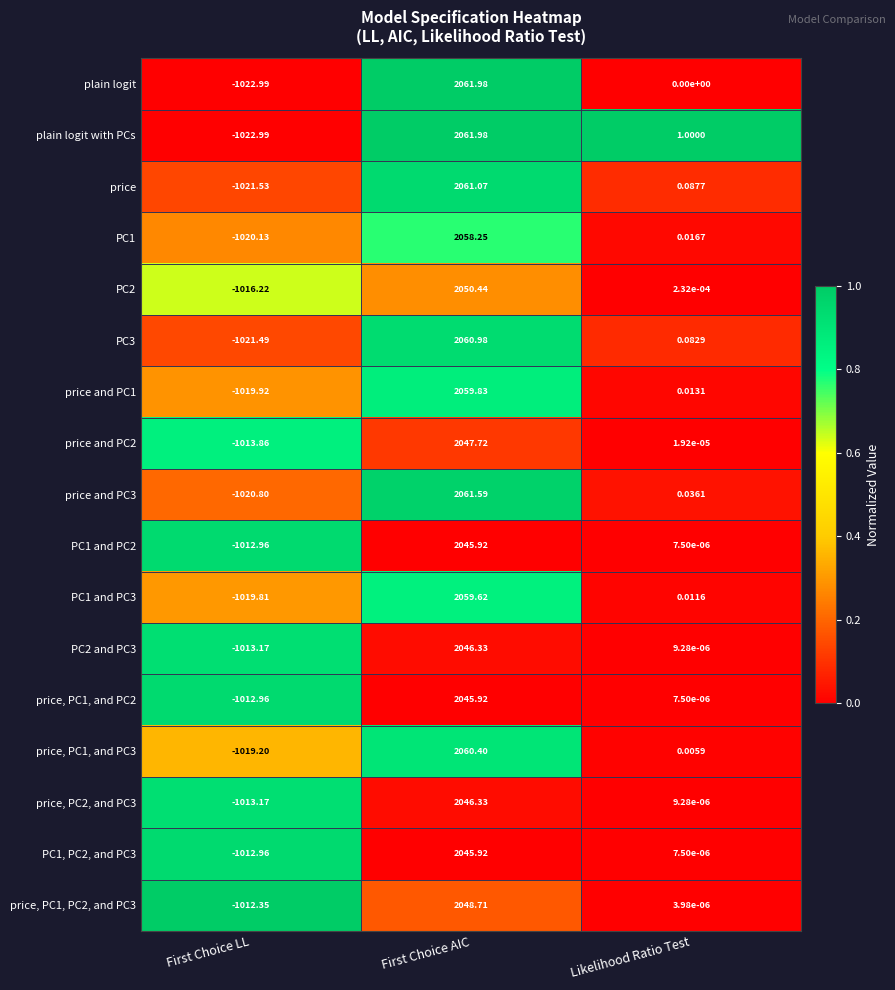

How many values in price, PC1, and PC3 are below zero?

1